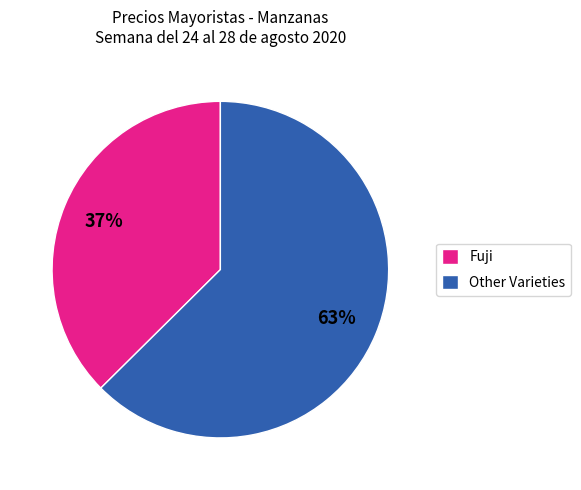

What is the largest slice in the pie chart?

Other Varieties